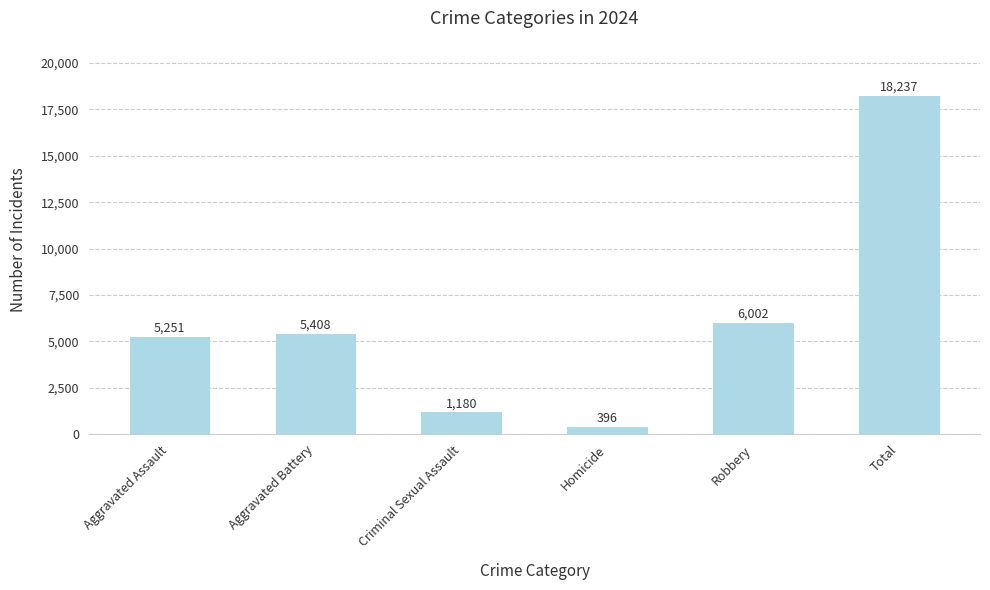

How many distinct data groups are displayed?

1